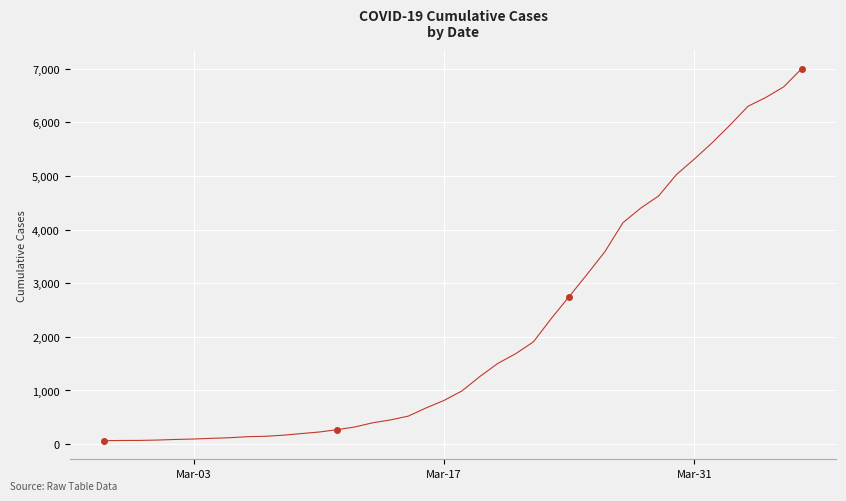

What is the greatest value displayed?

7002